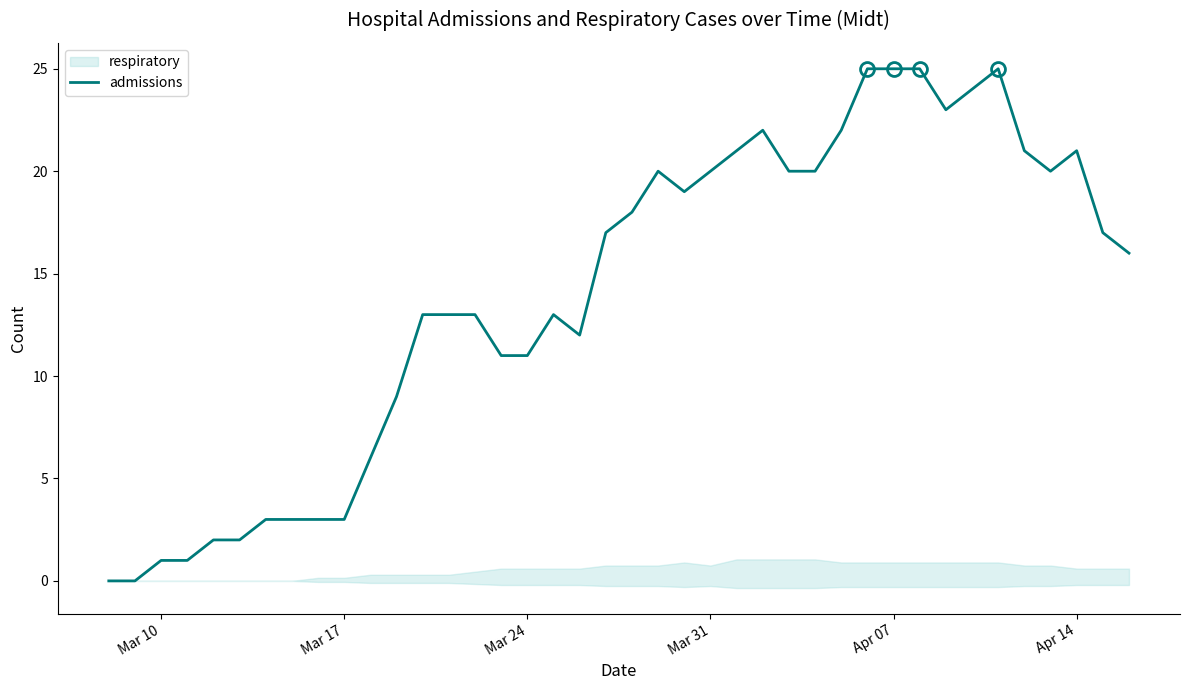

What is the greatest value displayed?

25